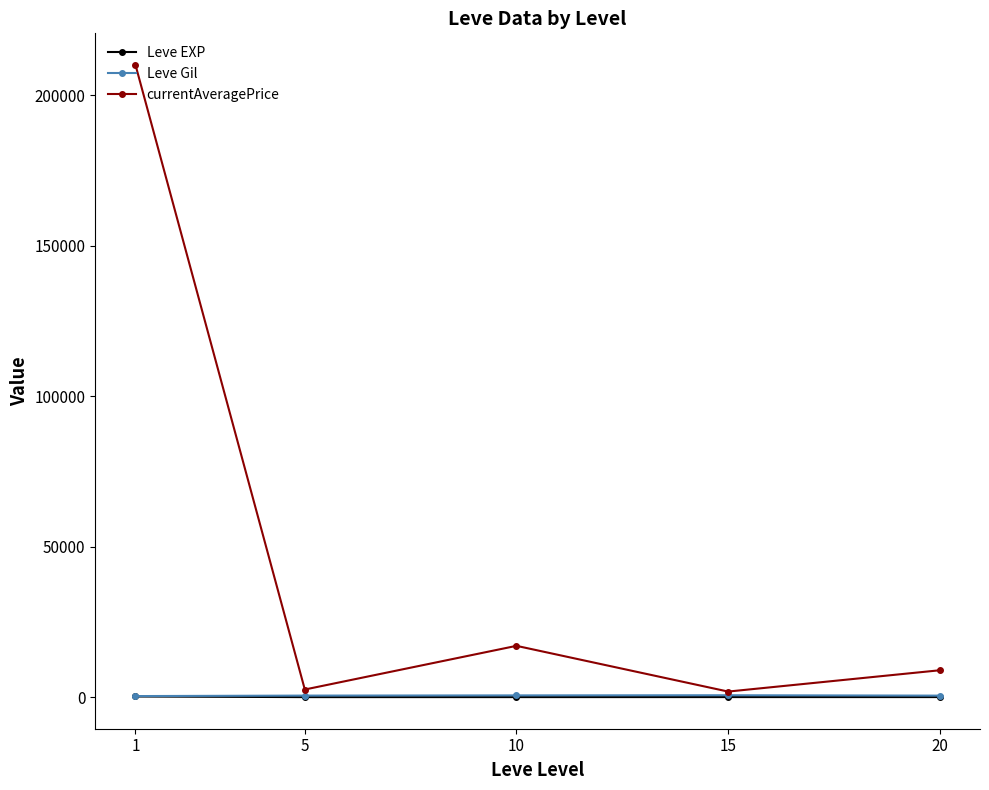

What is the sum of the currentAveragePrice values at 10 and 15?

18879.3